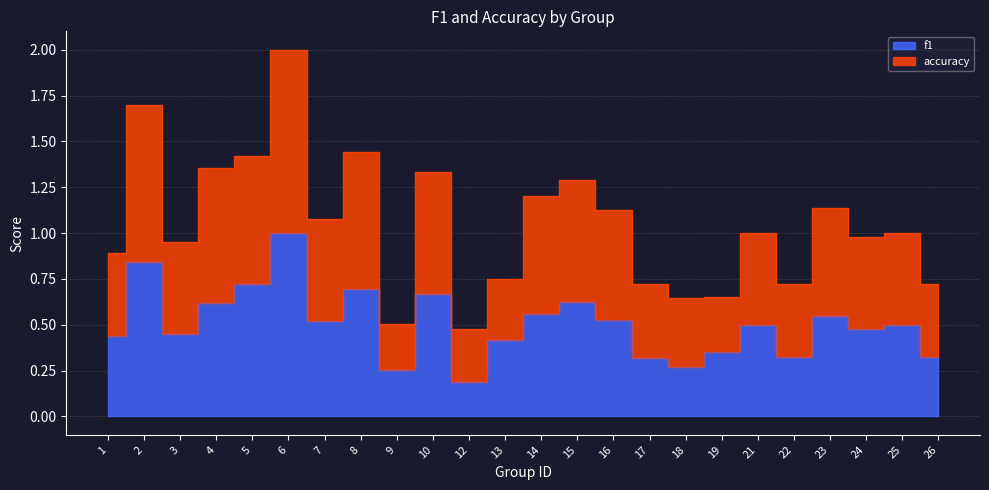

True or false: f1 and accuracy intersect in this chart.

False